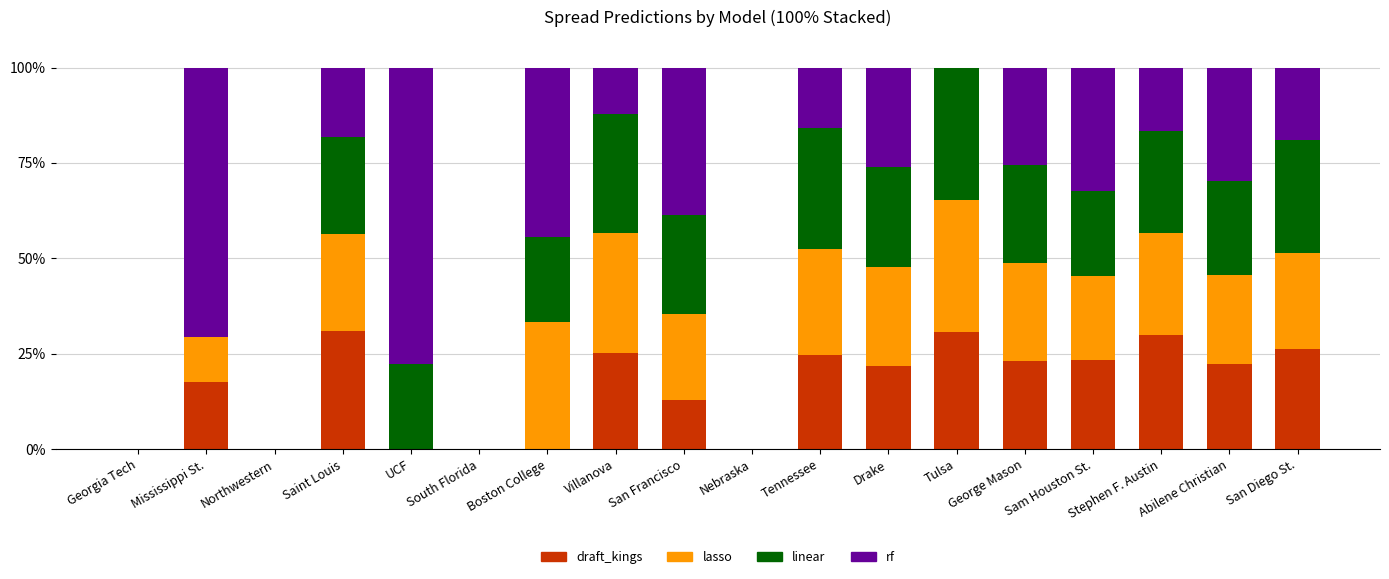

Does the chart contain any negative values?

No